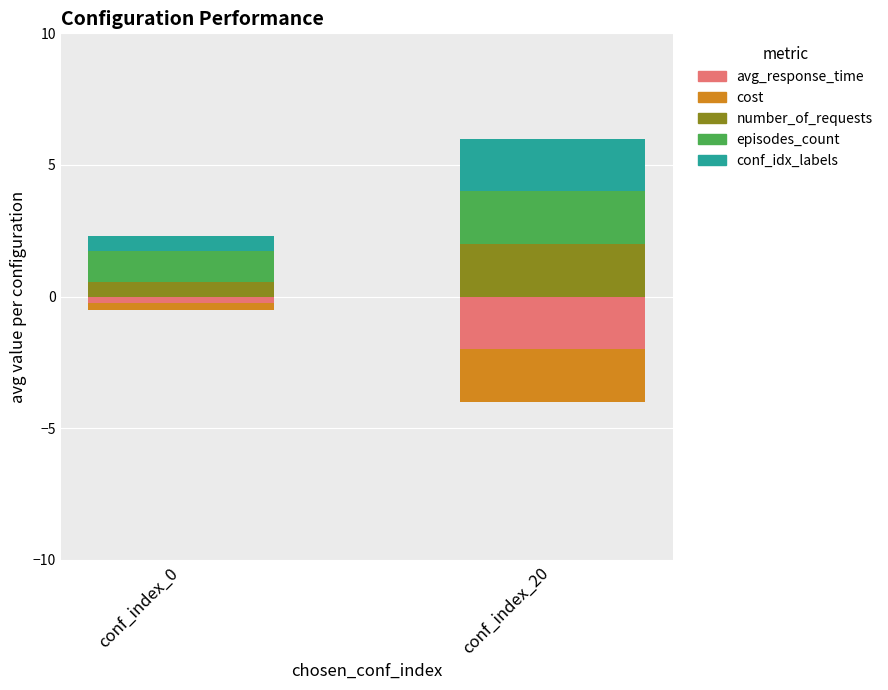

Between conf_index_0 and conf_index_20, which is larger?

conf_index_0